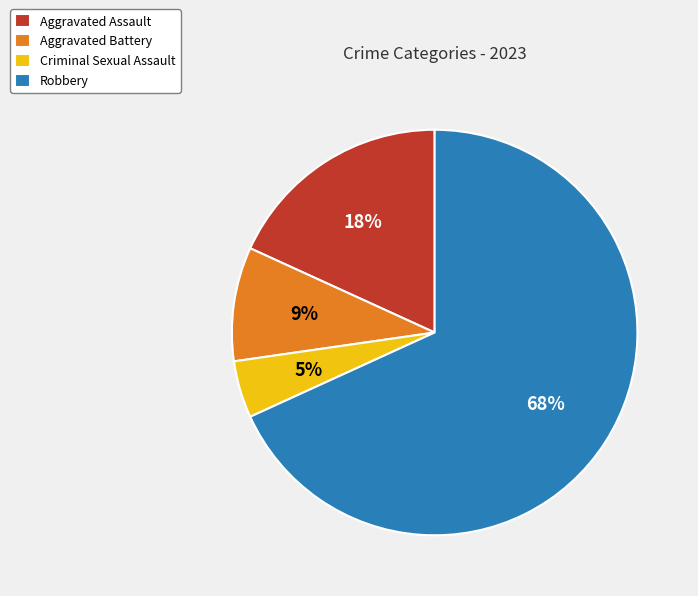

Between Aggravated Battery and Aggravated Assault, which is larger?

Aggravated Assault